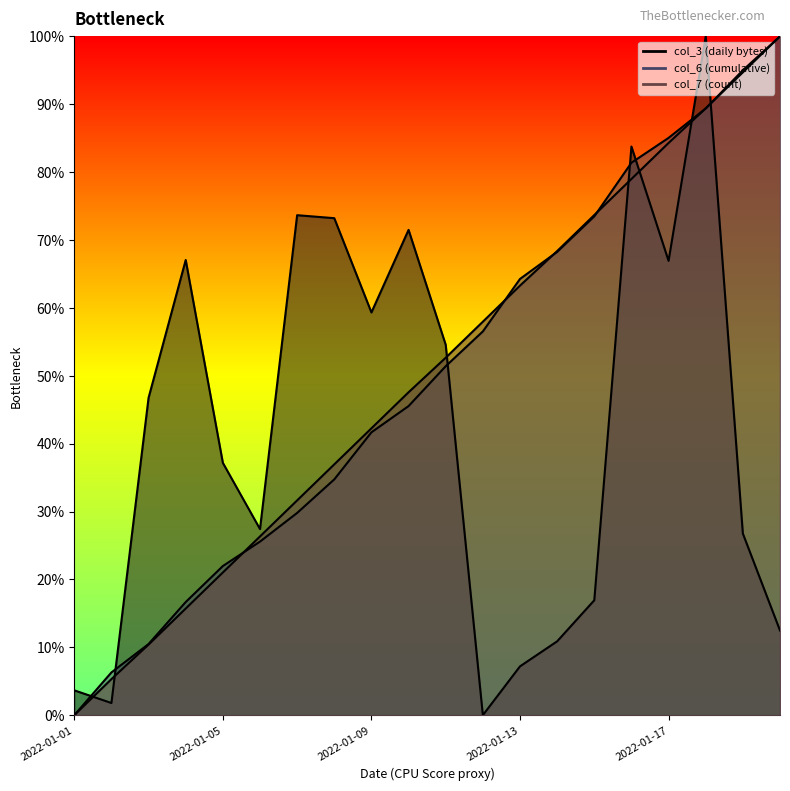

Rank the series at 2022-01-17 from lowest to highest value.

col_3, col_7, col_6